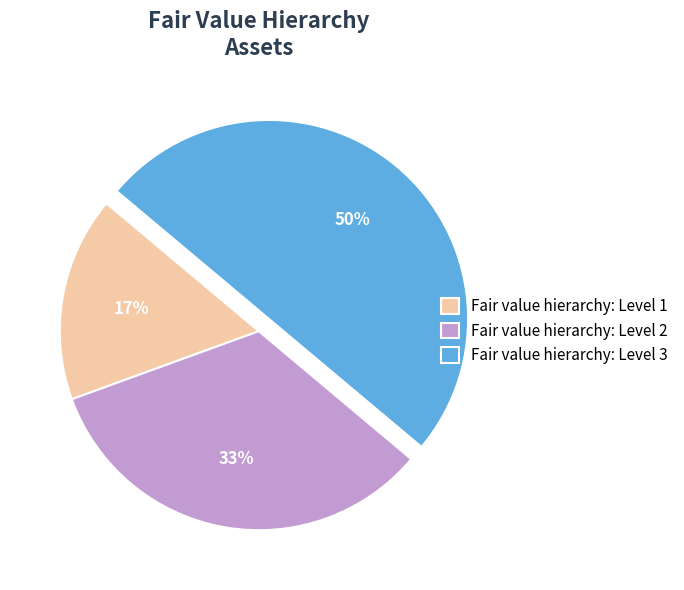

True or false: Fair value hierarchy: Level 2 accounts for 33% of the total.

True